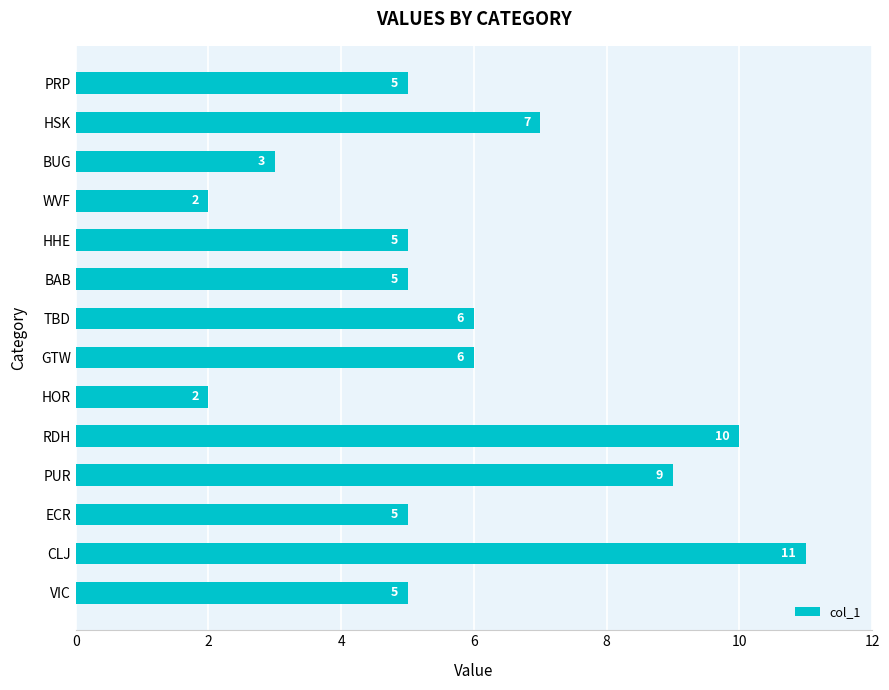

The value at BUG is 3. True or false?

True